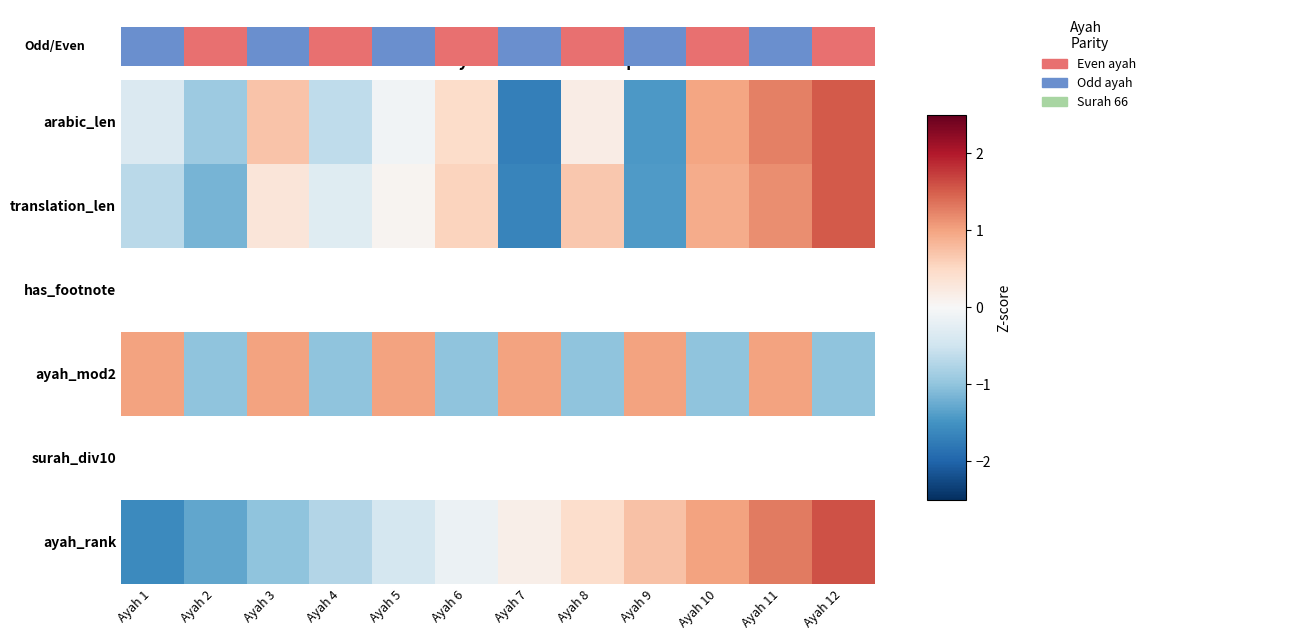

Is it true that ayah_rank equals -0.3 at Ayah 2?

False